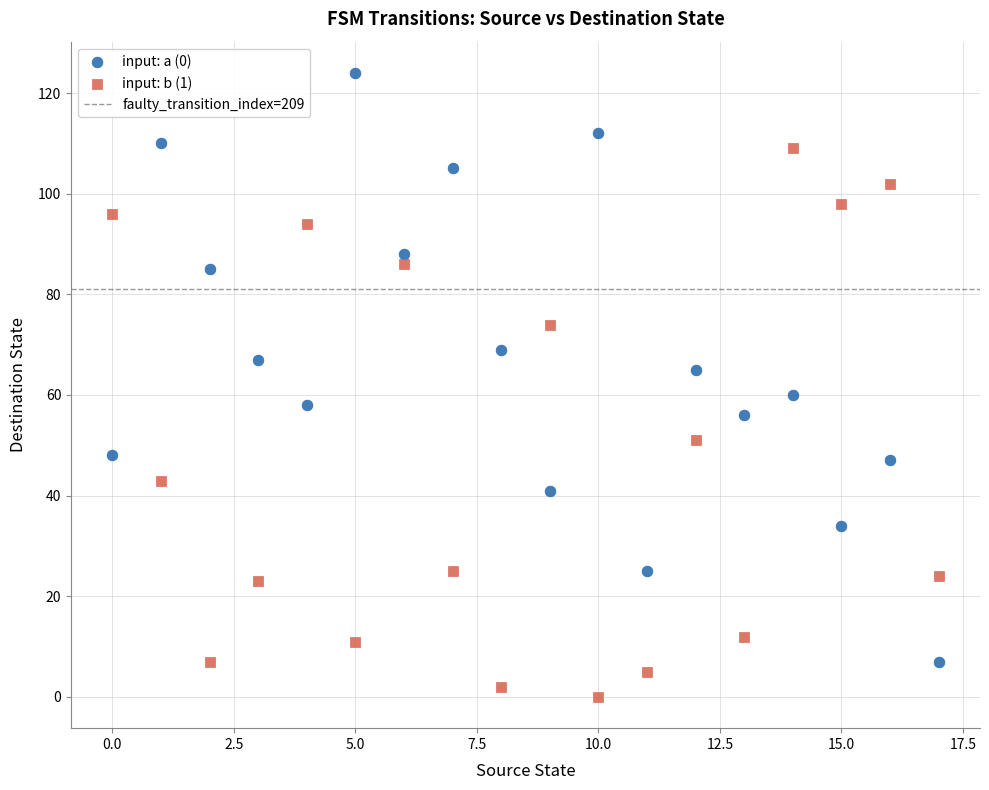

Across all data points, what is the range of Y values (max minus min)?

124